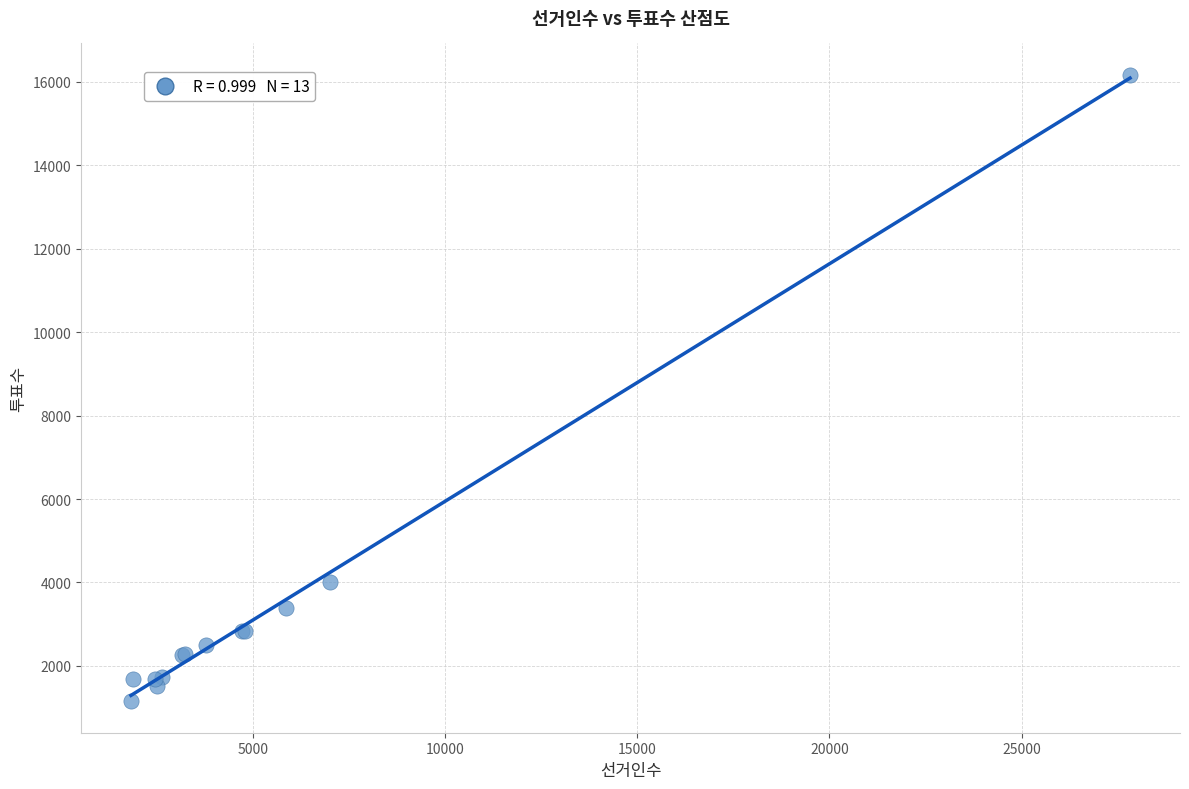

What Y value in the scatter plot is closest to 8658?

4006